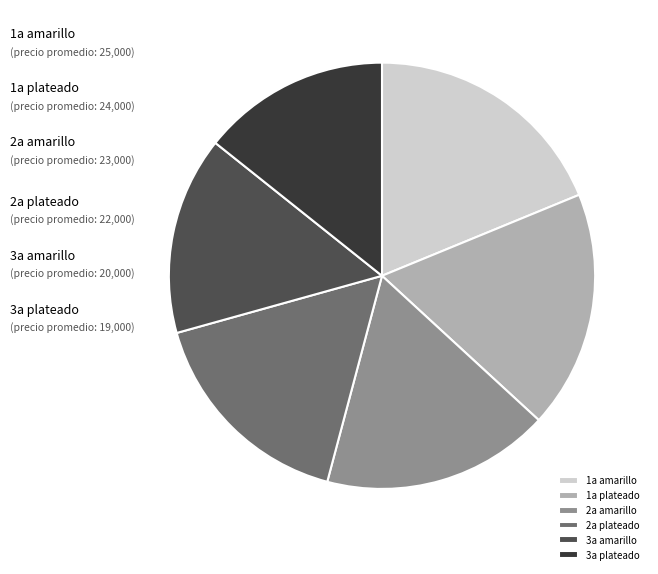

Is there any slice that represents more than half of the pie?

No